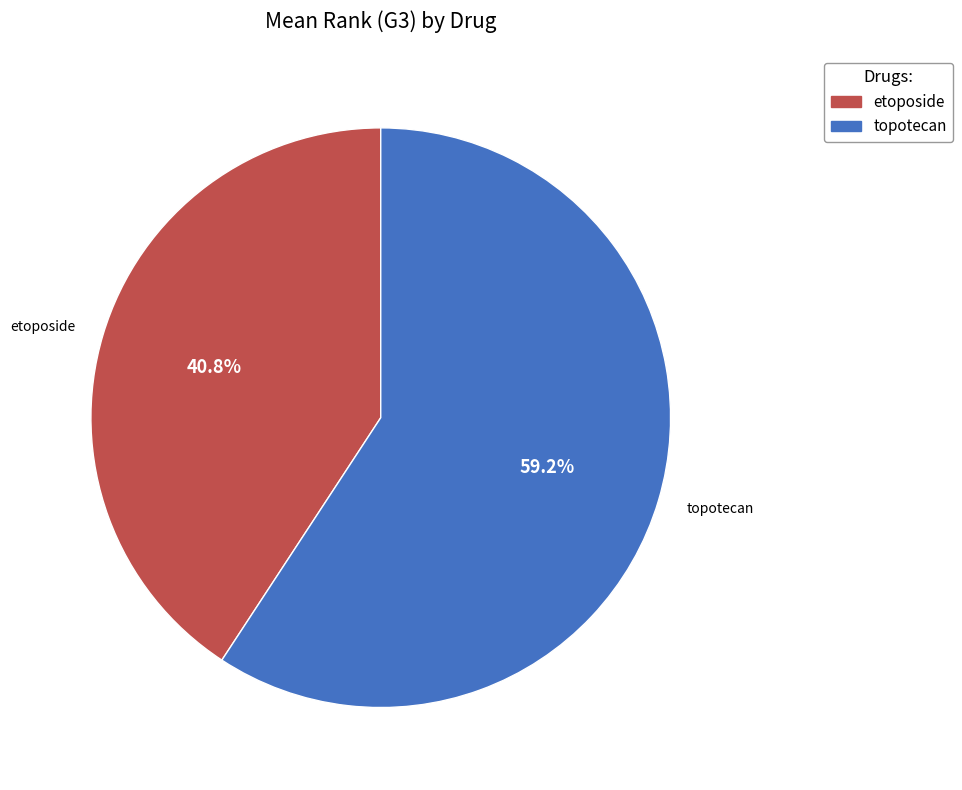

Which category accounts for the majority?

topotecan